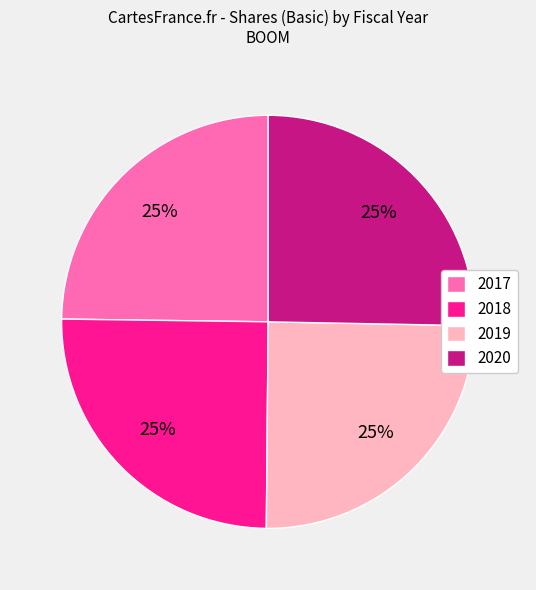

Is there any slice that represents more than half of the pie?

No